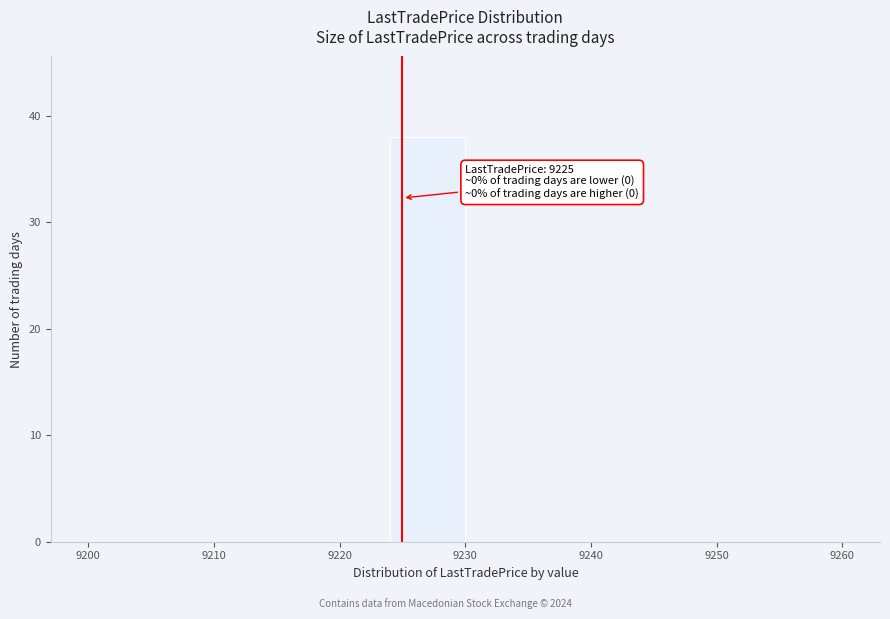

Which range on the x-axis has the tallest bar?

9224 to 9230